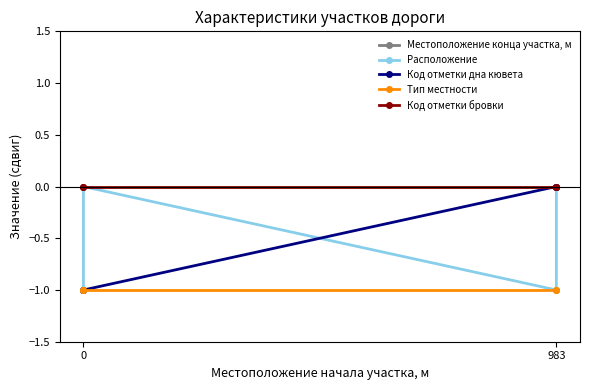

What is the minimum value for Тип местности?

-1